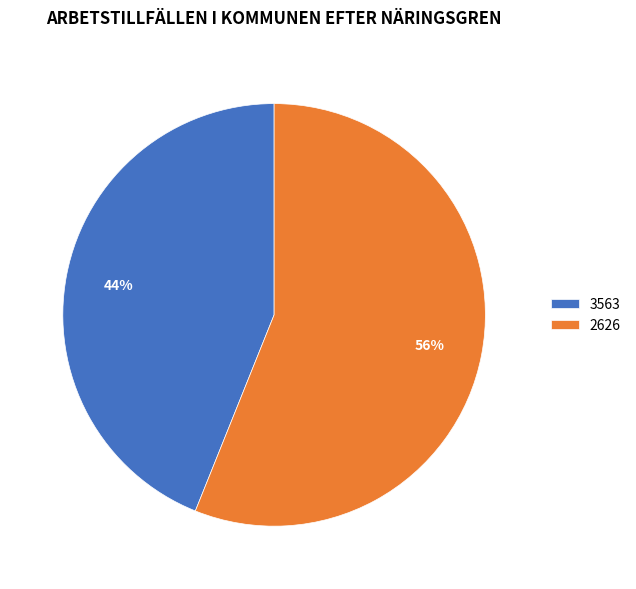

Which category has the biggest portion of the pie?

2626